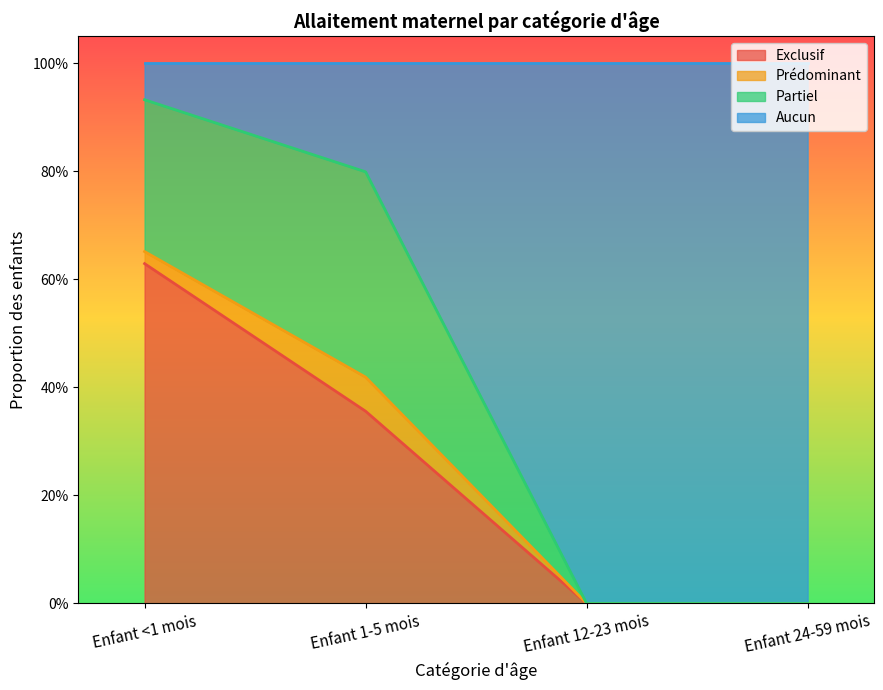

What is the difference between the second highest and second lowest values in the Aucun series?

0.8